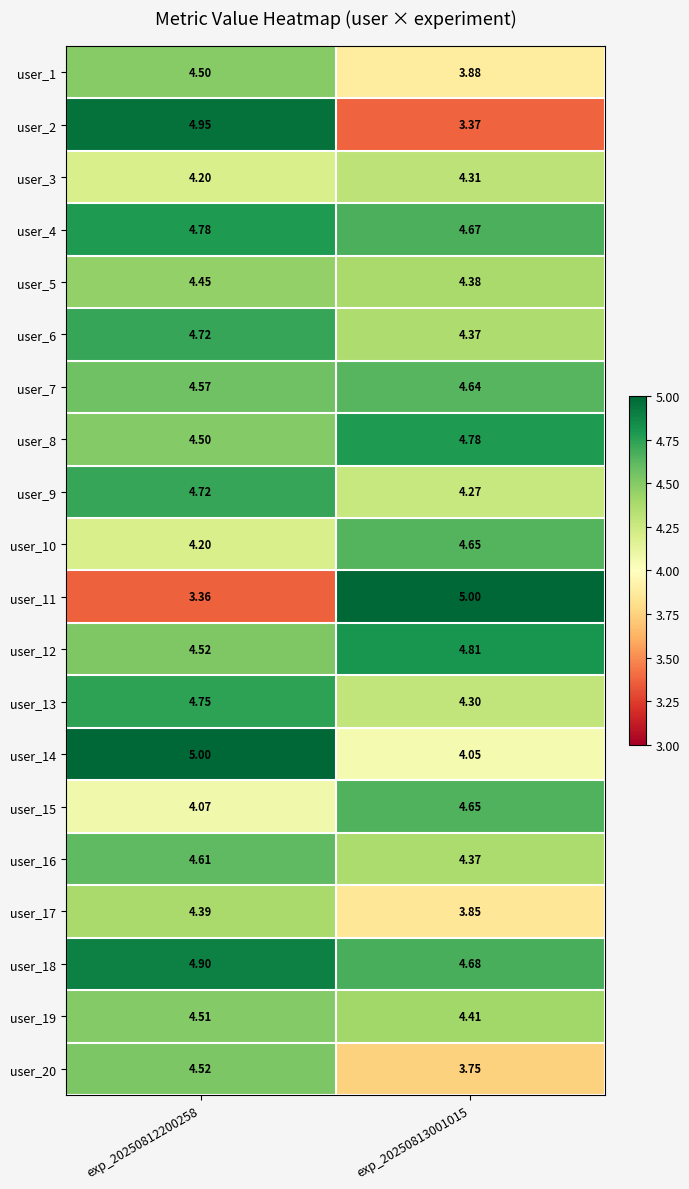

Is the value of user_17 at exp_20250813001015 greater than the value of user_4 at exp_20250813001015?

No